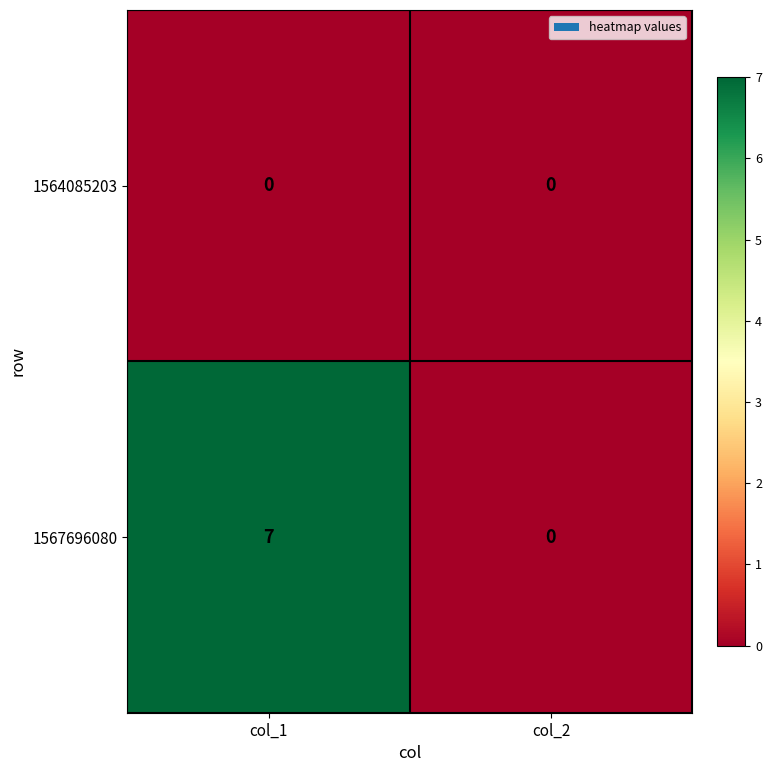

True or false: 1567696080 has a value of 7 at col_1.

True